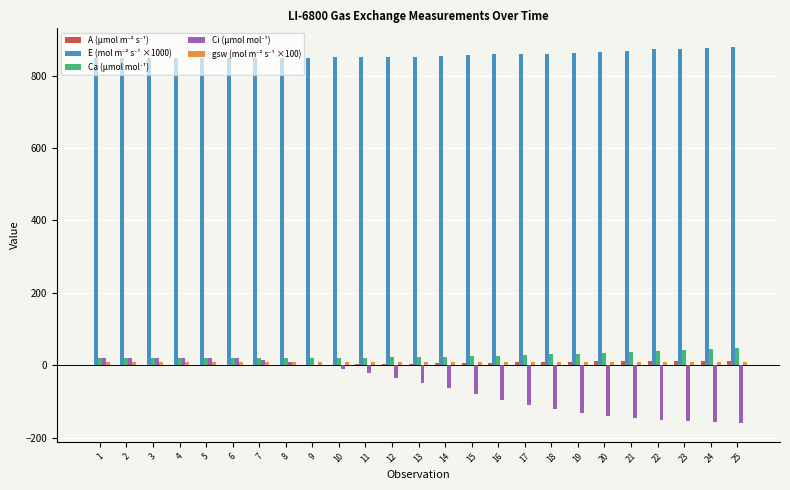

What is the sum of the E (mol m⁻² s⁻¹ ×1000) values at 8 and 1?

1699.0